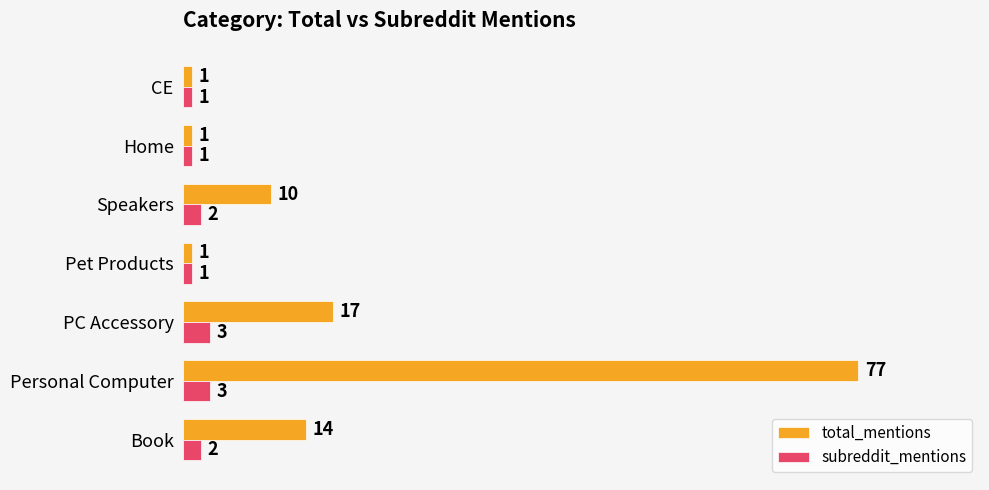

The subreddit_mentions series shows 1 at Pet Products. True or false?

True